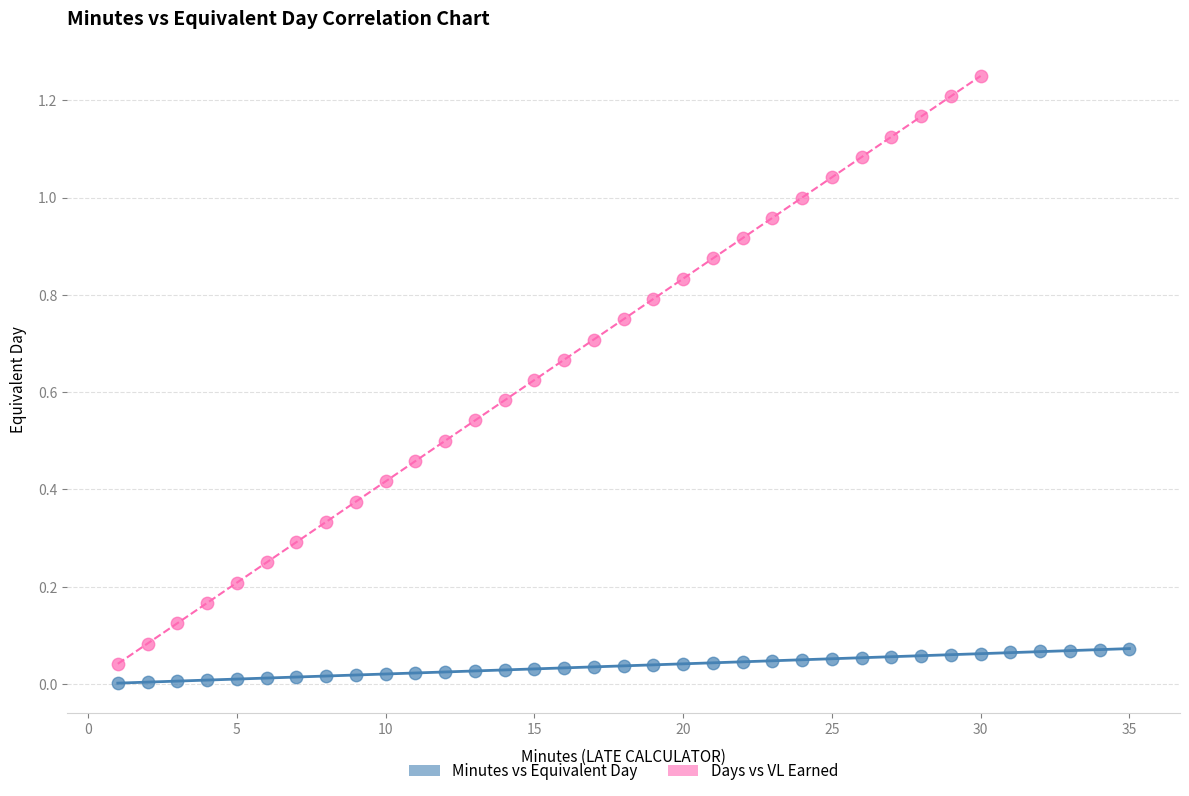

Which series has the largest Y range (max minus min)?

Days vs VL Earned